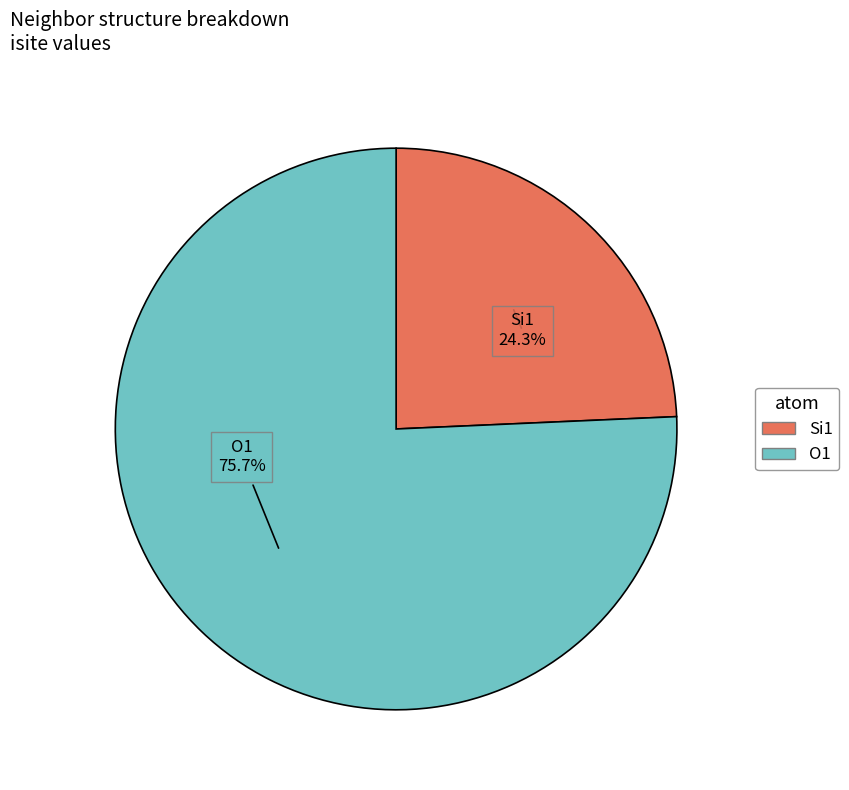

Is there a majority slice in this chart?

Yes